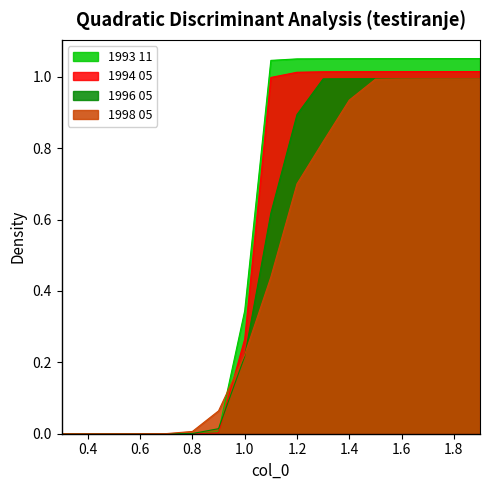

At 1.8, list the series in order from smallest to largest.

1998 05, 1996 05, 1994 05, 1993 11